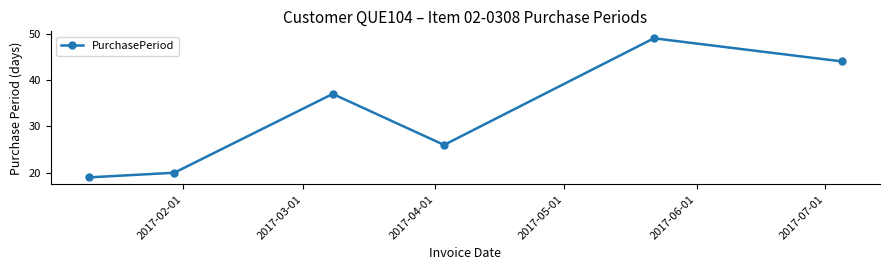

What is the value of the 2nd point from the left?

20